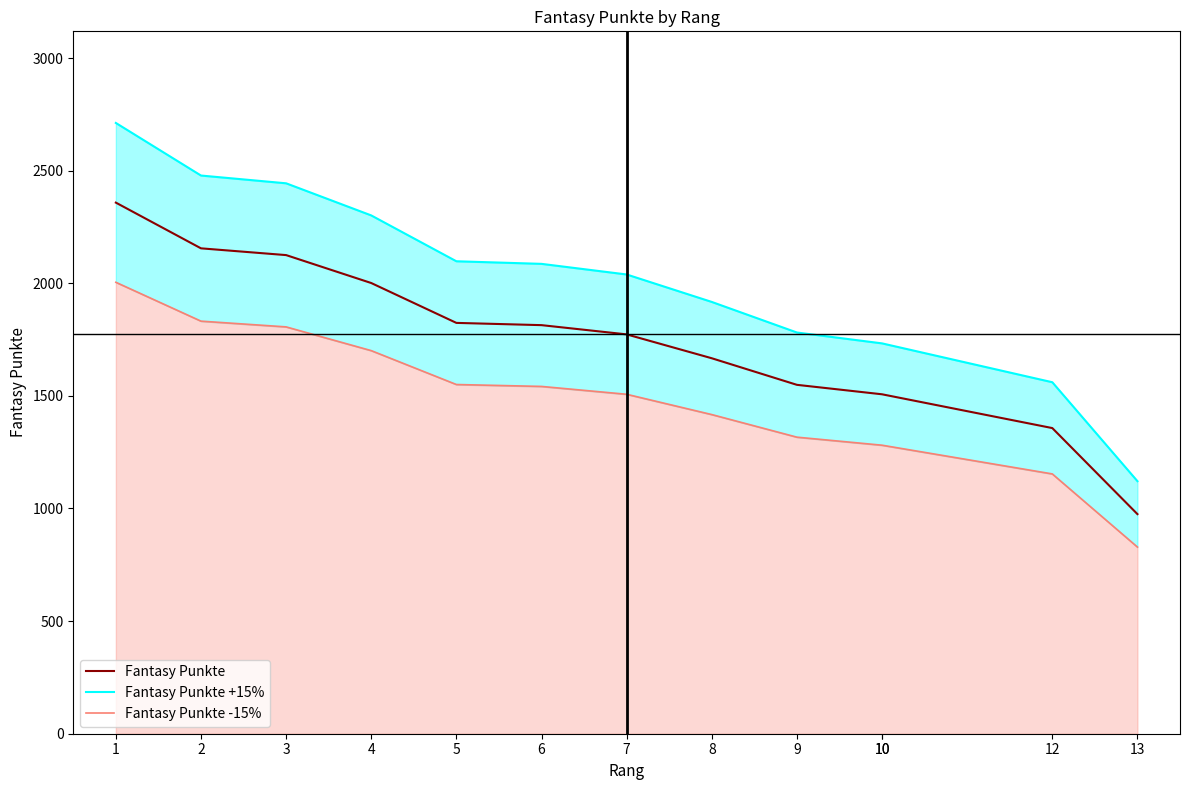

What is the sum of all Fantasy Punkte -15% values?

19220.2